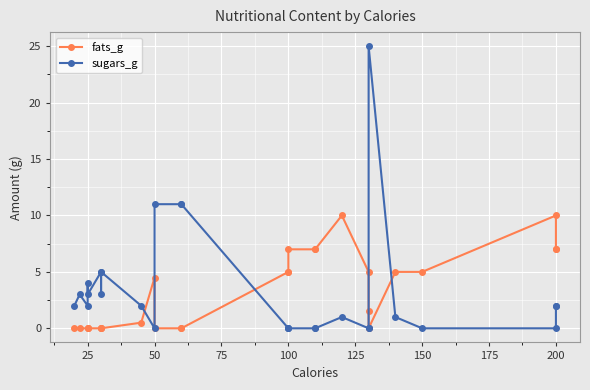

Which series has the largest total across all categories?

sugars_g